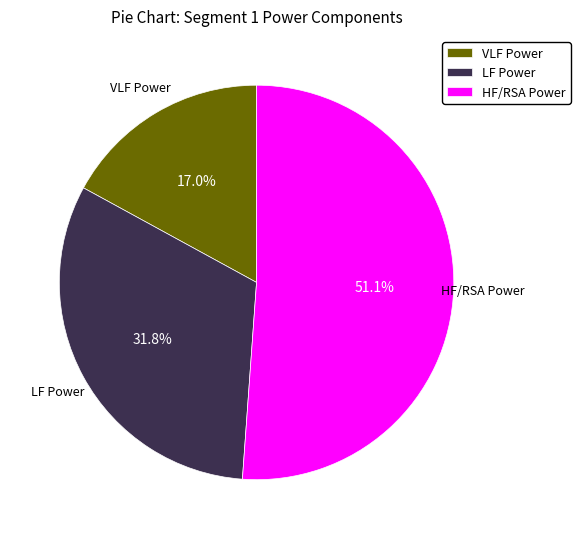

Is HF/RSA Power the majority of the pie?

Yes